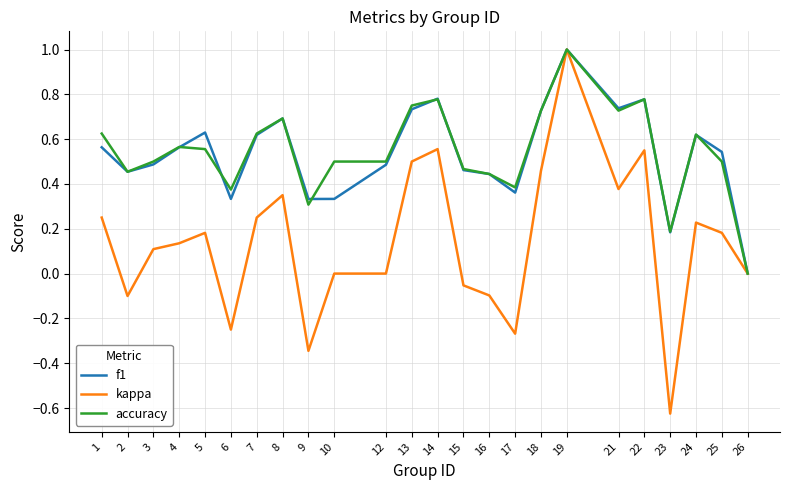

True or false: f1 and accuracy cross at least once.

True